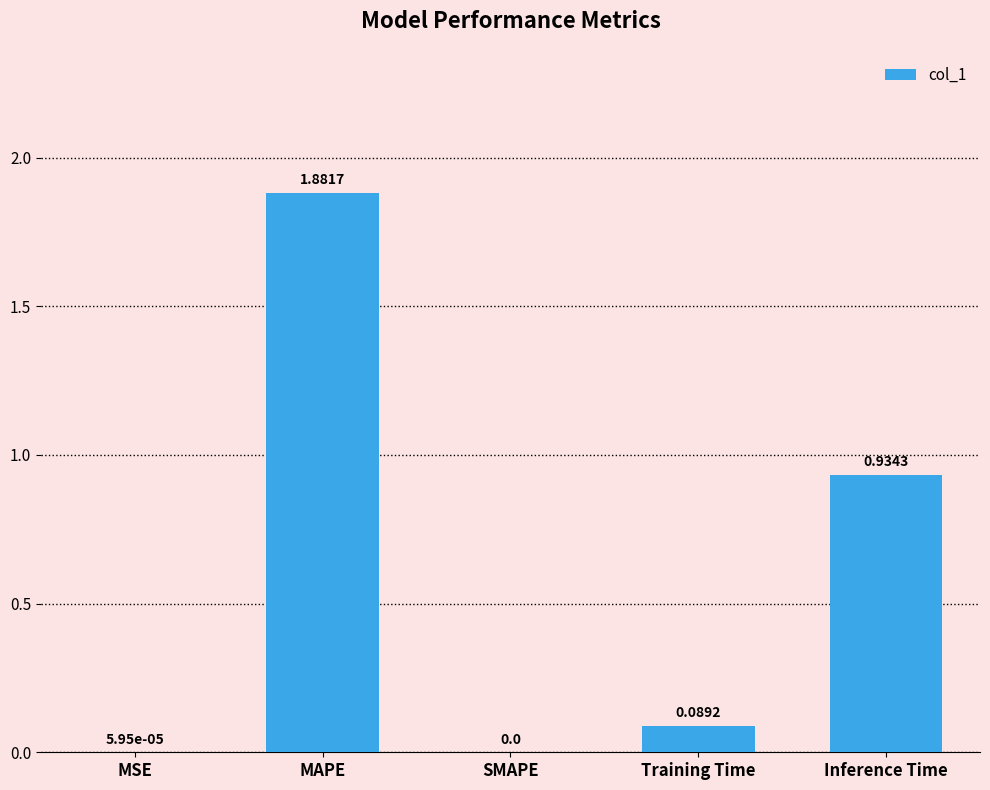

What is the sum of all values?

2.9